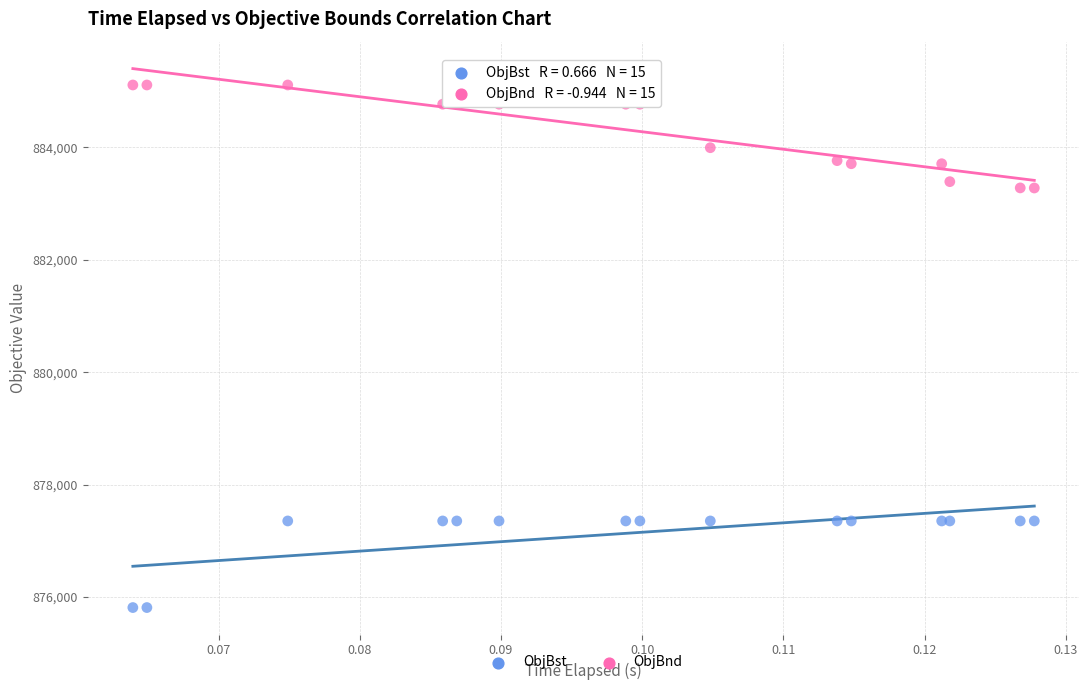

Which series contains the highest Y value?

ObjBnd